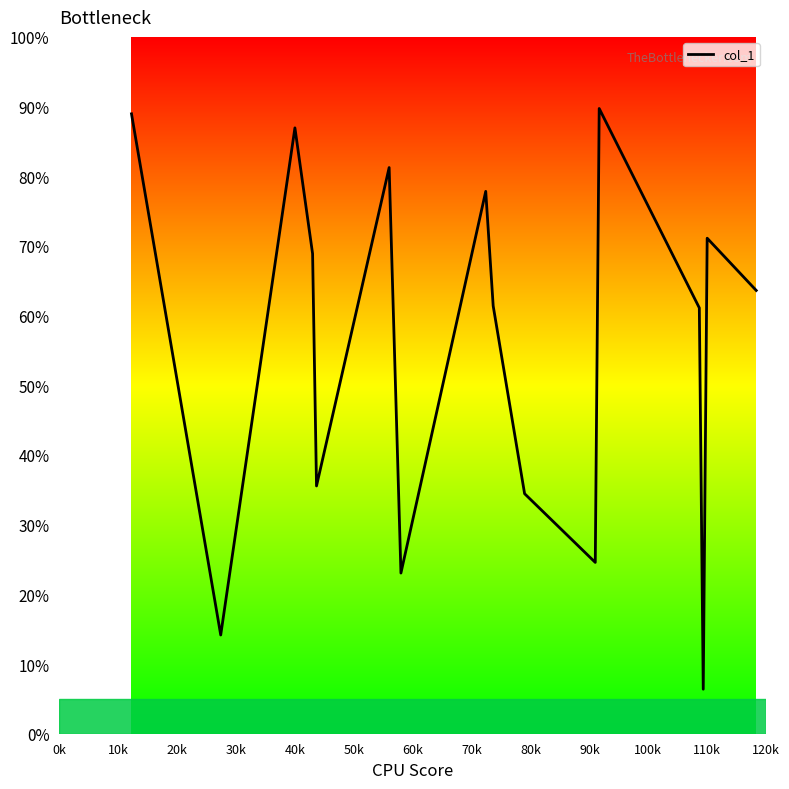

Does the chart display data point markers on the line(s)?

No